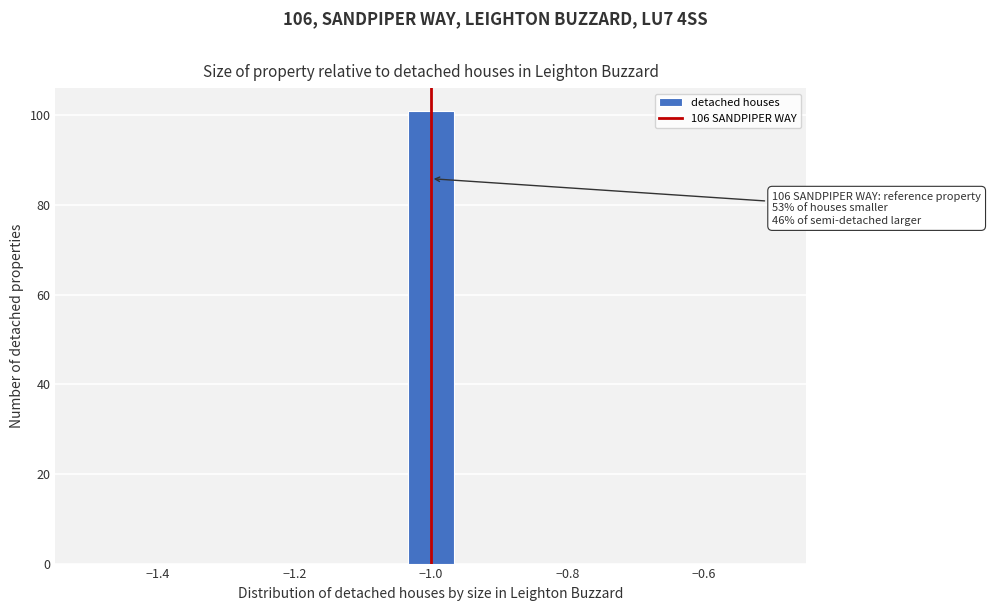

Around what value on the x-axis is the tallest bar? Give the approximate position of its centre, as read against the axis.

-1.00